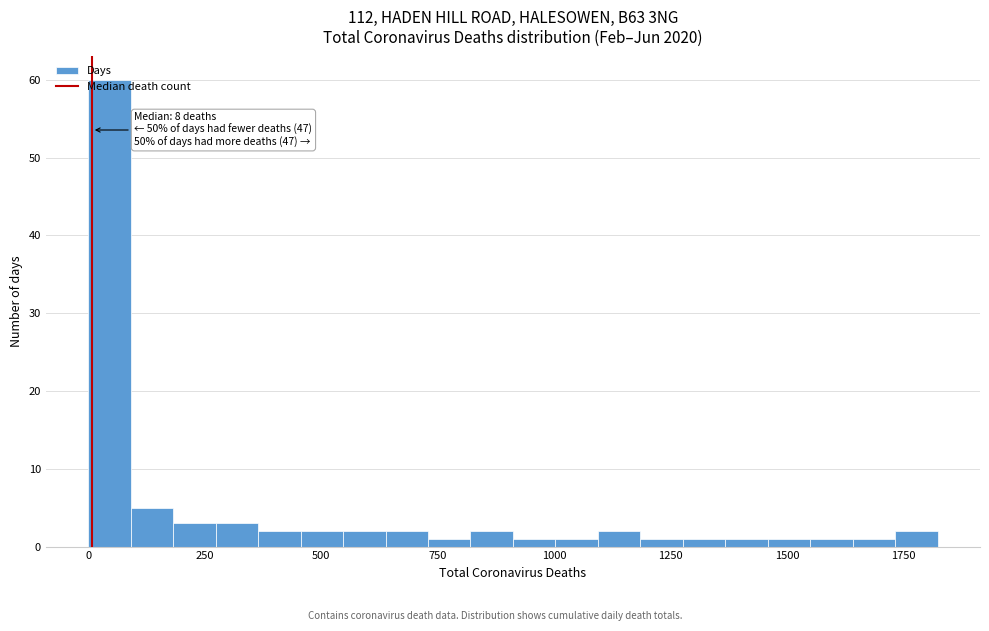

Around what value on the x-axis is the tallest bar? Give the approximate position of its centre, as read against the axis.

50